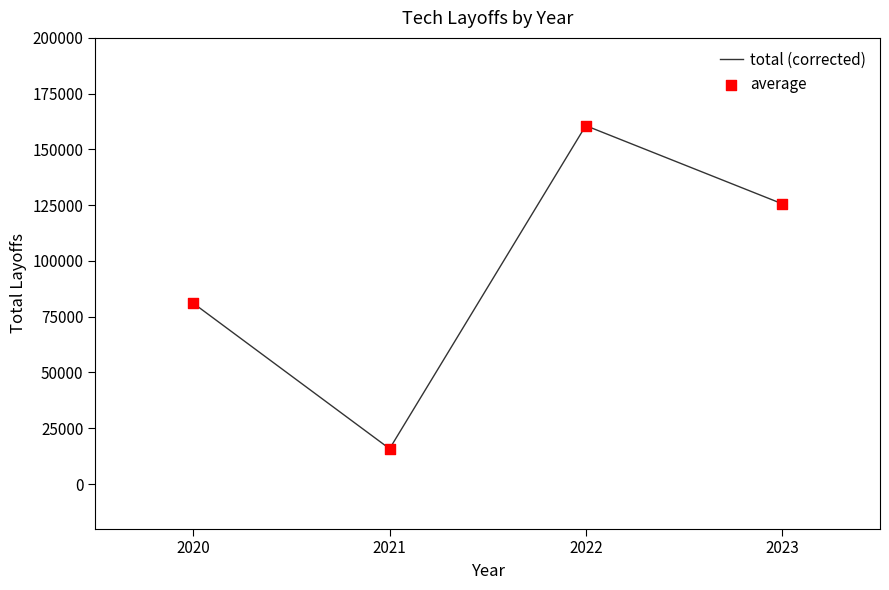

What is the change in value from 2021 to 2023?

+109854